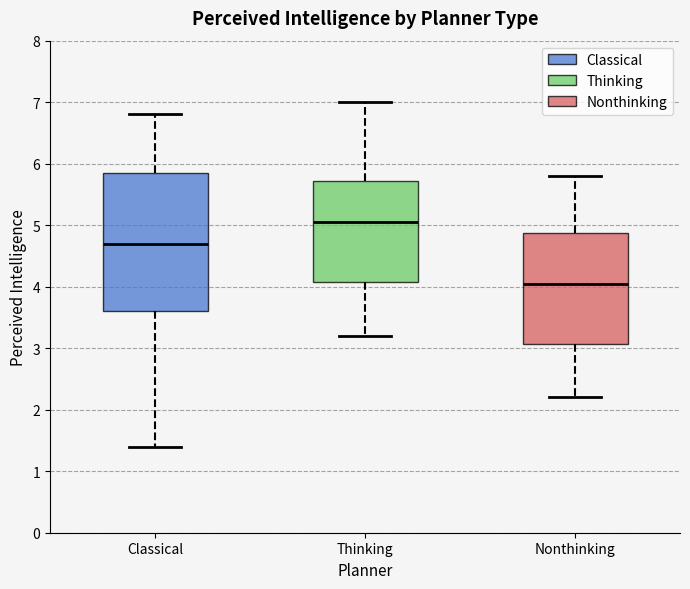

Where does the median line of the box for Thinking sit on the y-axis? The values are not printed on the chart, so give them approximately, as read against the axis.

5.1